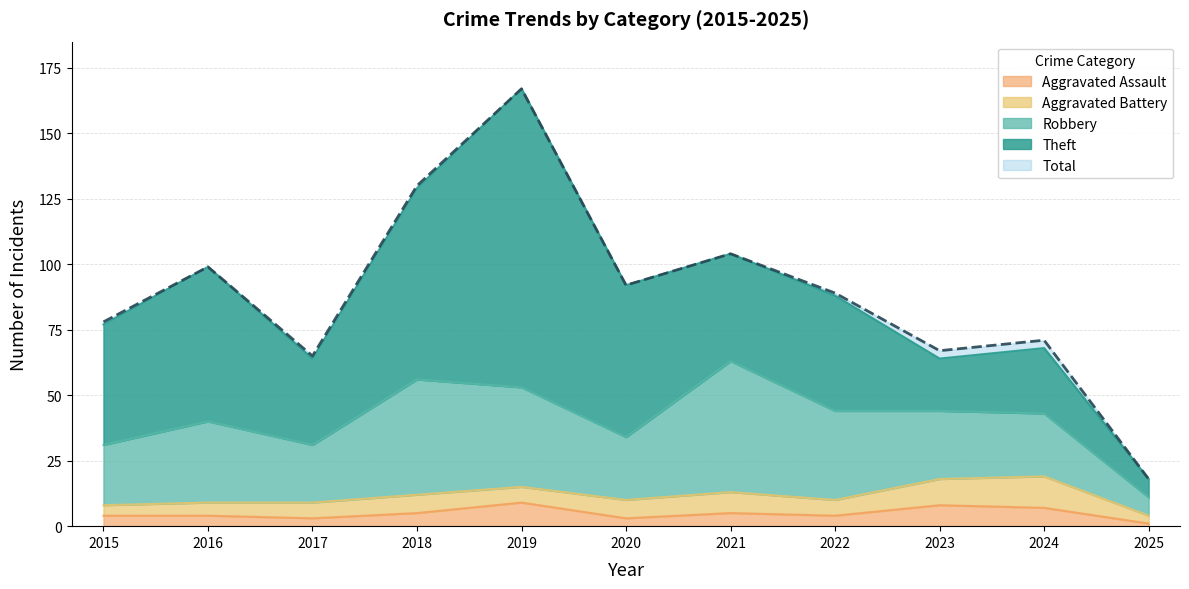

The Aggravated Assault series shows 5 at 2021. True or false?

True